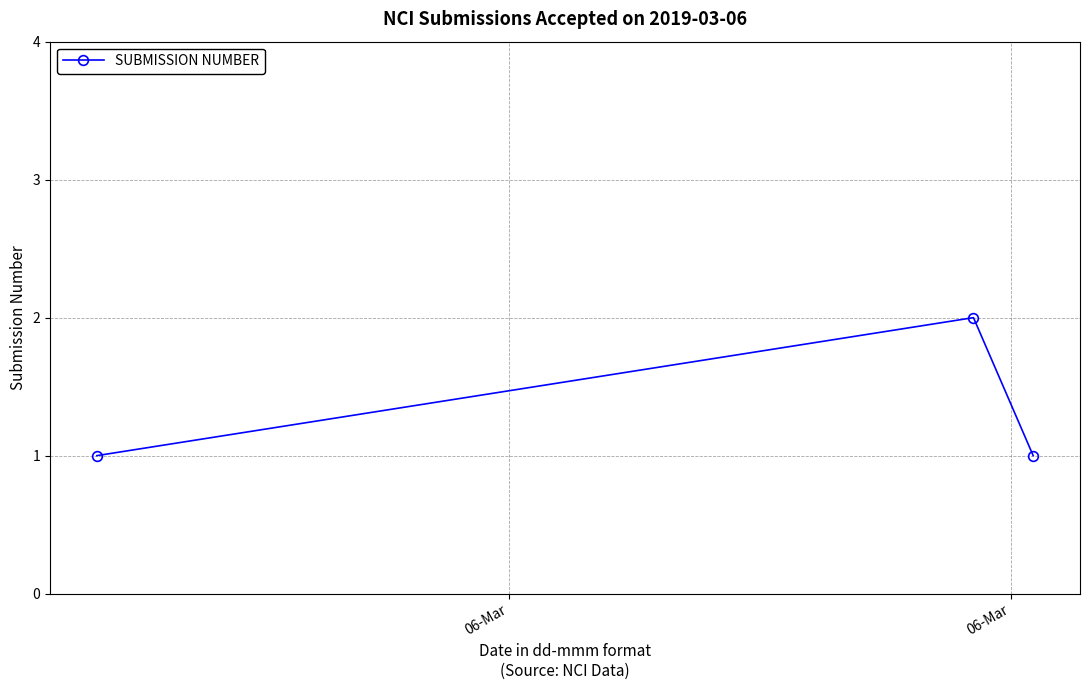

How many series are shown in this chart?

1